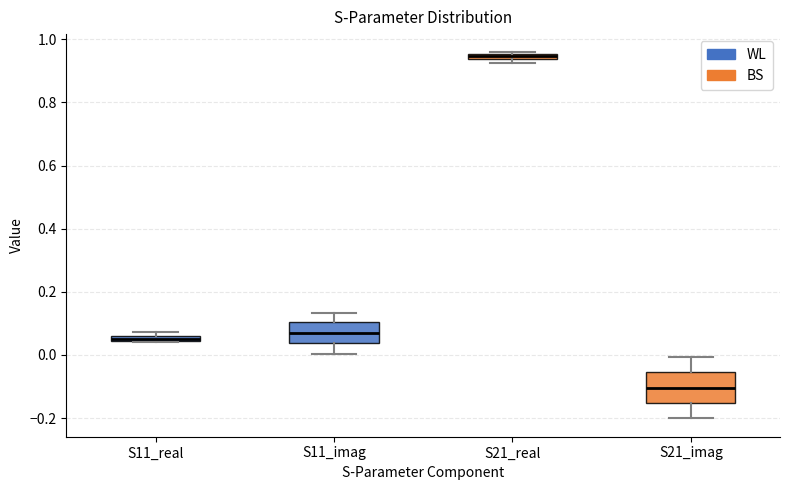

Comparing the boxes themselves (not the whiskers), which one is the tallest?

S21_imag